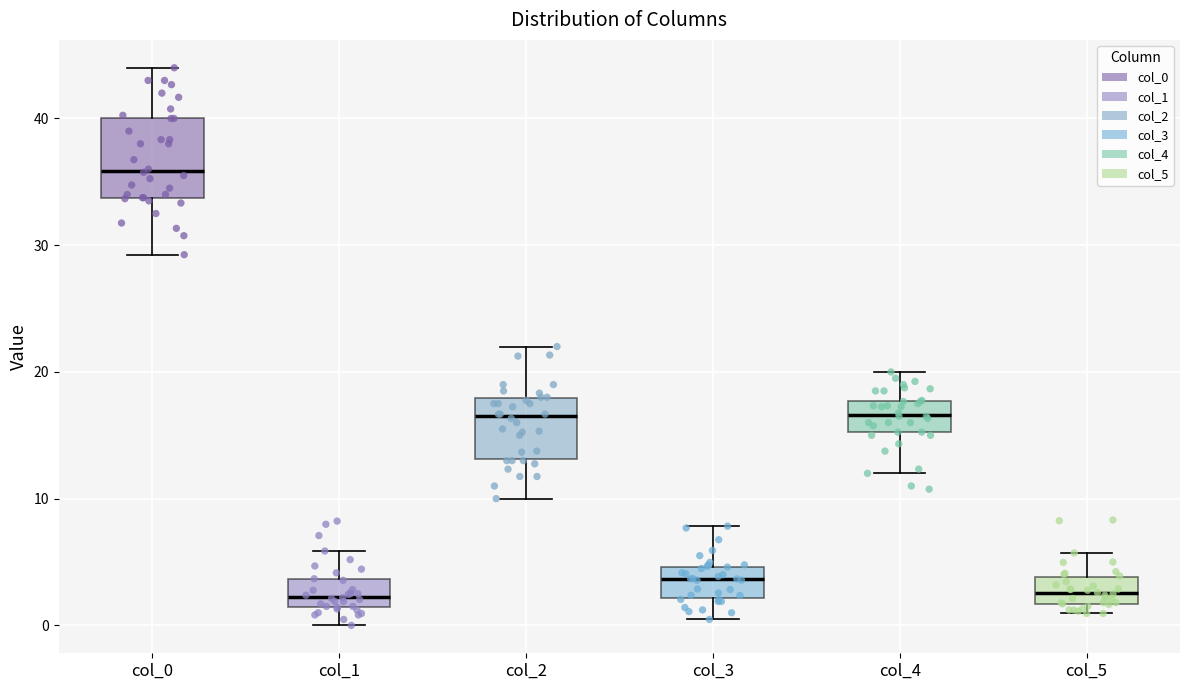

Where is the upper edge of the box for col_1 on the y-axis? The values are not printed on the chart, so give them approximately, as read against the axis.

4